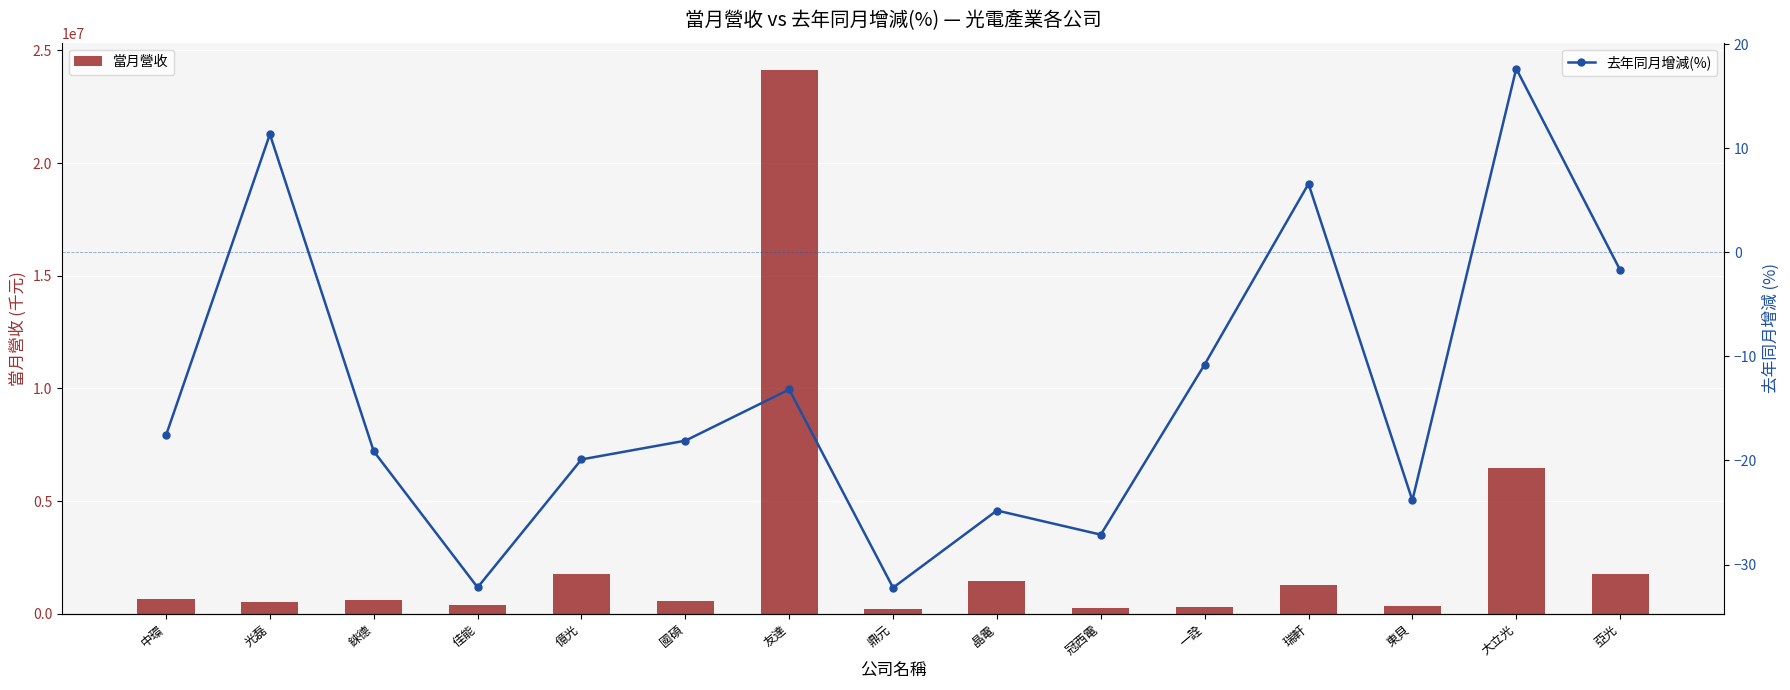

Count the number of data series in this chart.

2